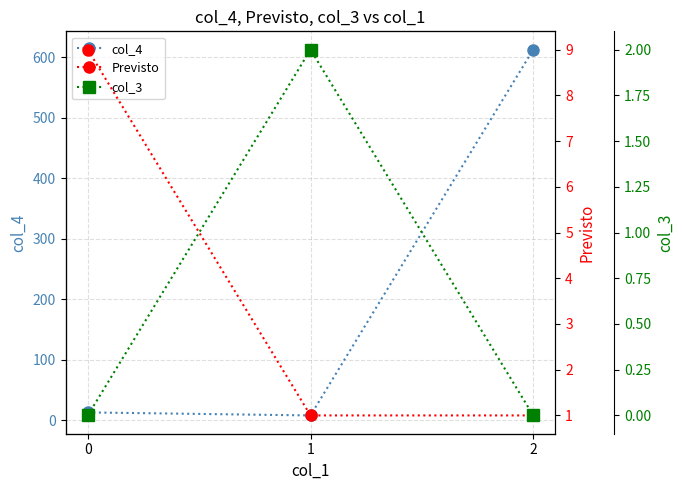

Reading left to right, what are all the values shown in this chart?

col_4: 13	8	613
Previsto: 9	1	1
col_3: 0	2	0